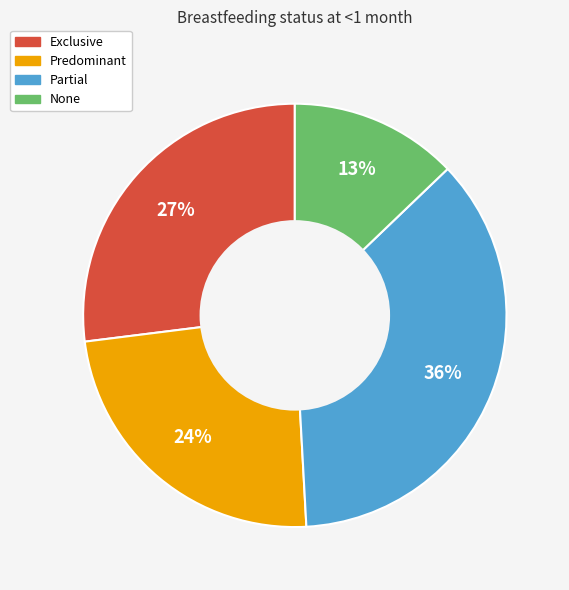

Rank the categories by value from highest to lowest.

Partial, Exclusive, Predominant, None